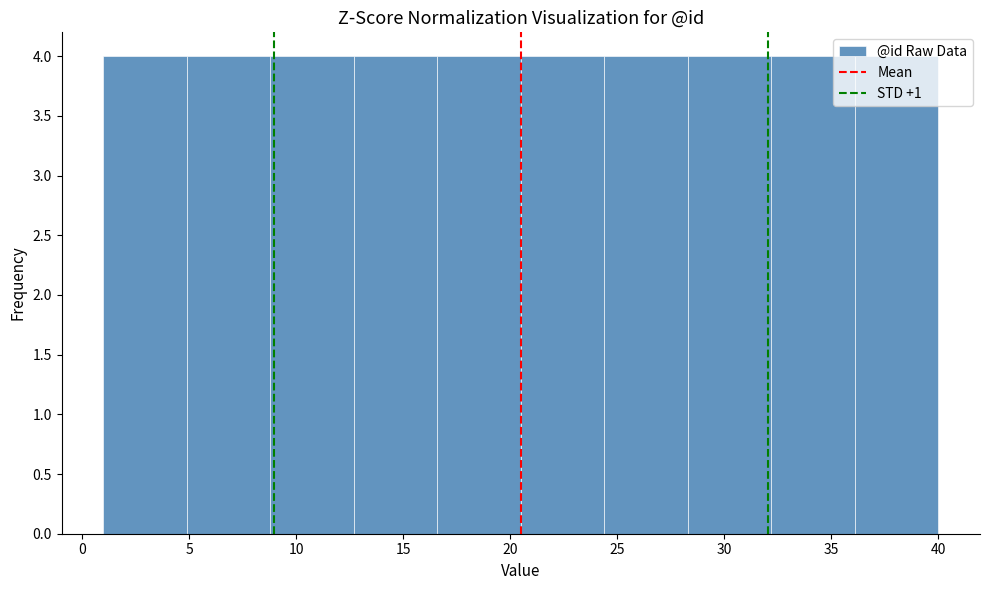

Reading left to right, transcribe this chart: for each bar, give the range it covers on the x-axis and its height. Neither the bar edges nor the heights are printed on the chart, so give them approximately, as read against the axes.

1.0 to 4.9: 4
4.9 to 8.8: 4
8.8 to 12.7: 4
12.7 to 16.6: 4
16.6 to 20.5: 4
20.5 to 24.4: 4
24.4 to 28.3: 4
28.3 to 32.2: 4
32.2 to 36.1: 4
36.1 to 40.0: 4